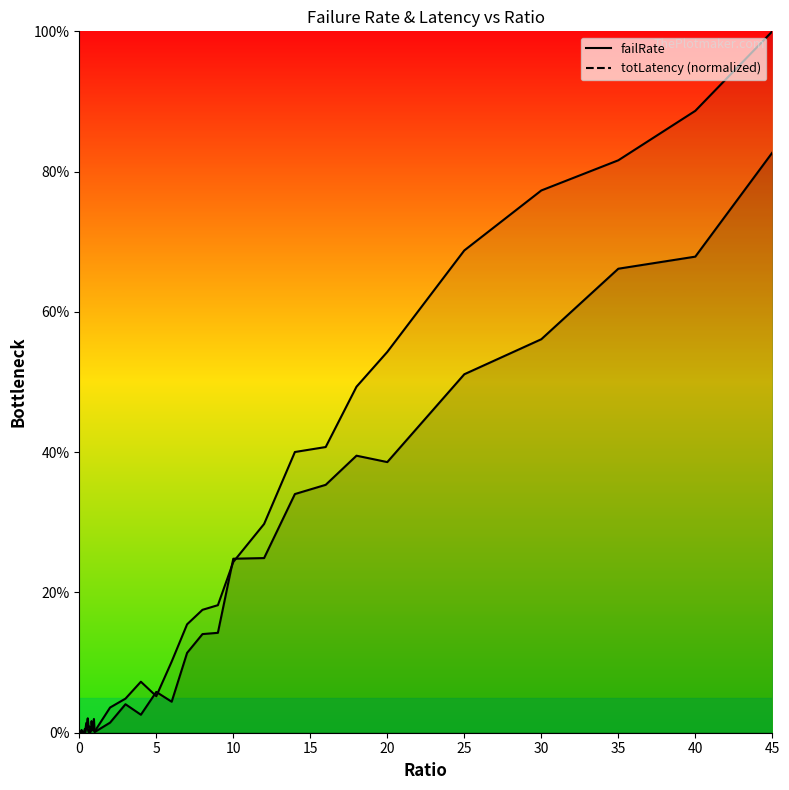

Which series changed the most between 0.3 and 2?

totLatency_scaled